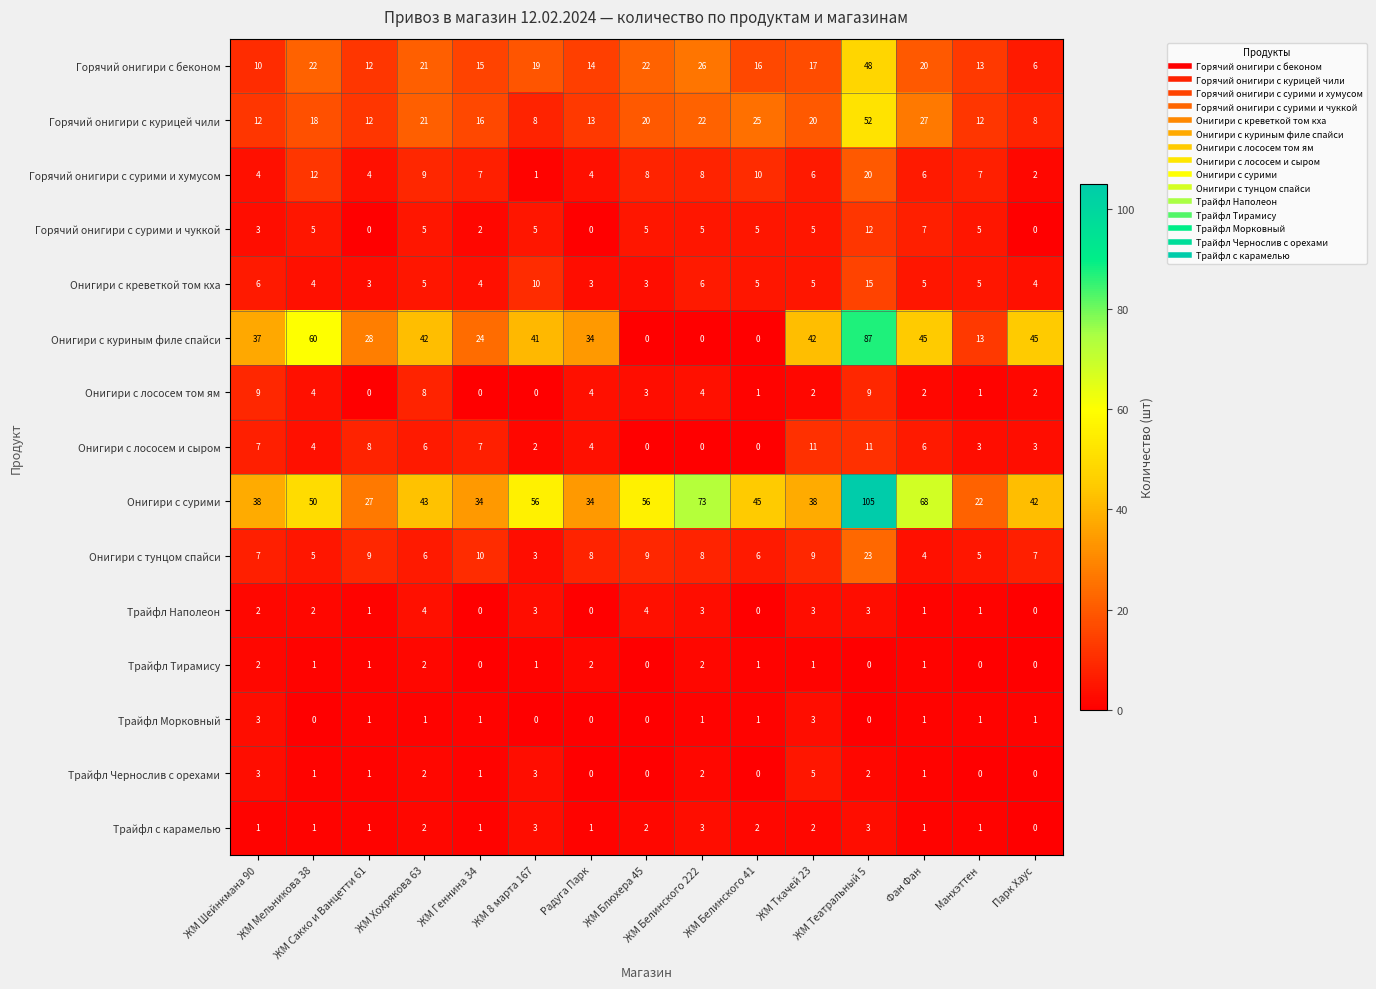

What is the maximum value shown in the chart?

105